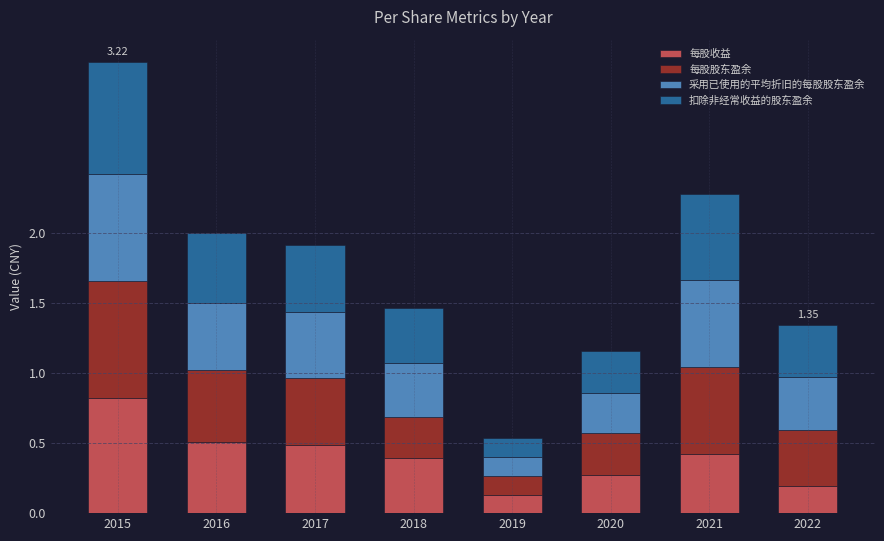

What is the total value across all series at 2017?

1.9